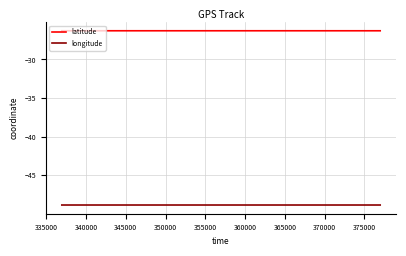

True or false: longitude and latitude cross at least once.

False